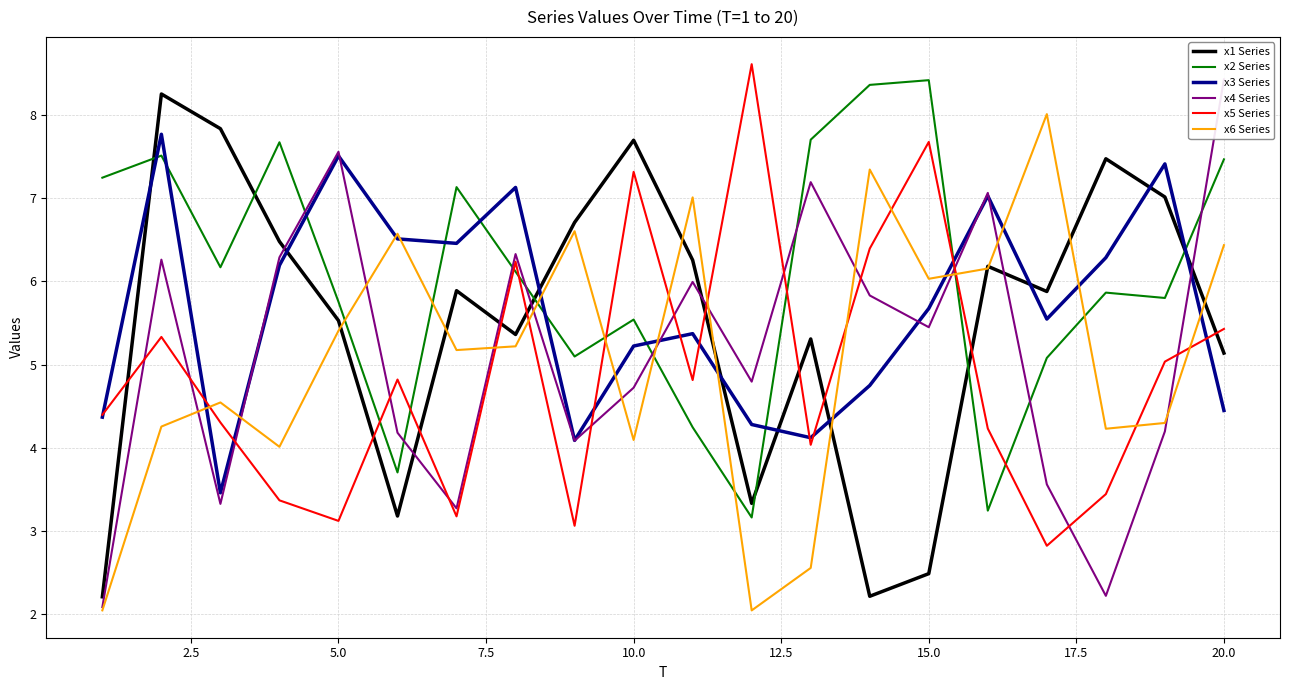

What is the minimum value shown in the chart?

2.0